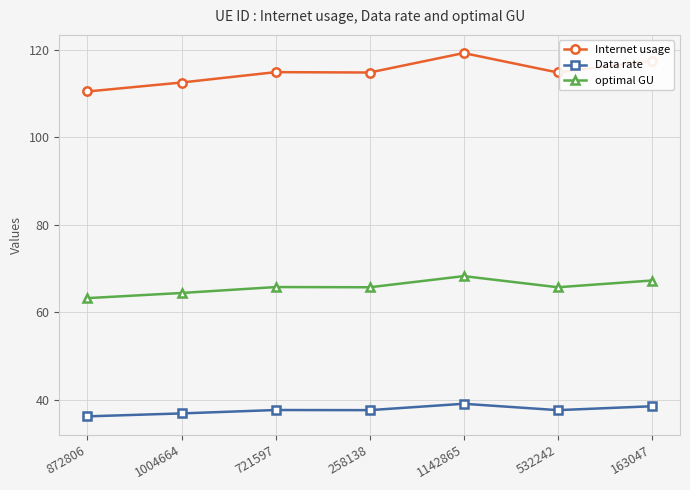

Count the number of data series in this chart.

3